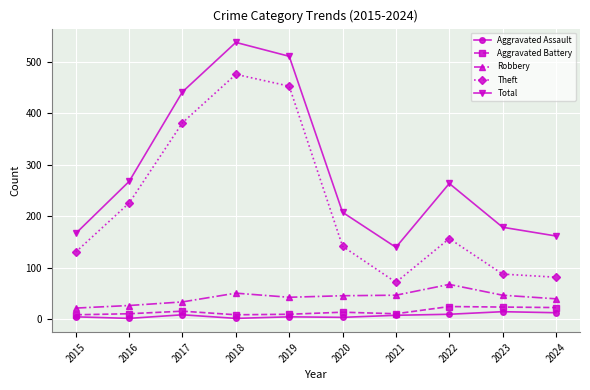

Where is the first local minimum for Theft?

2021